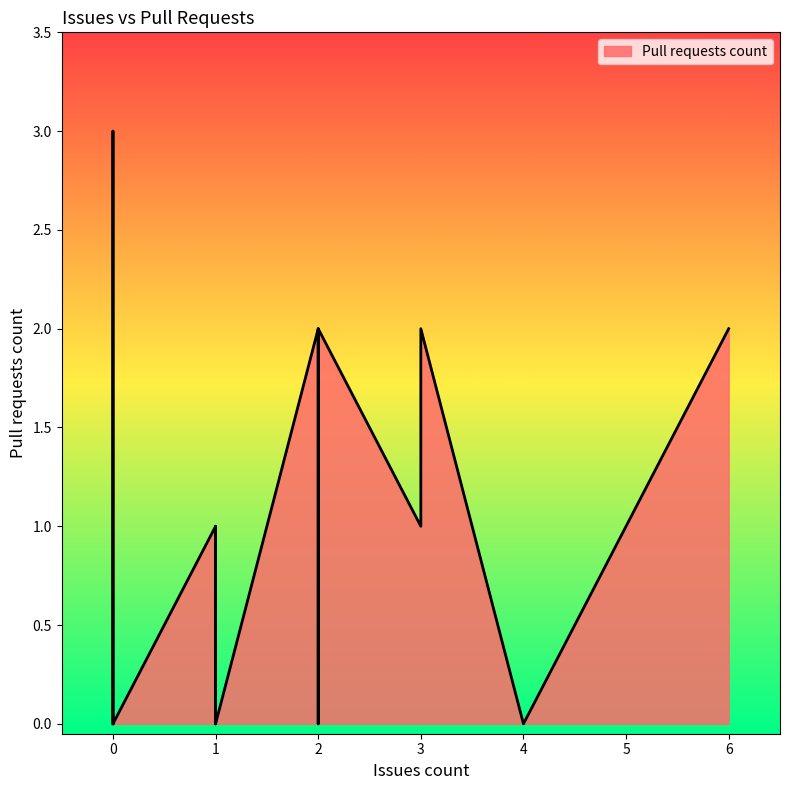

The chart shows a value of 1 at 0. True or false?

False